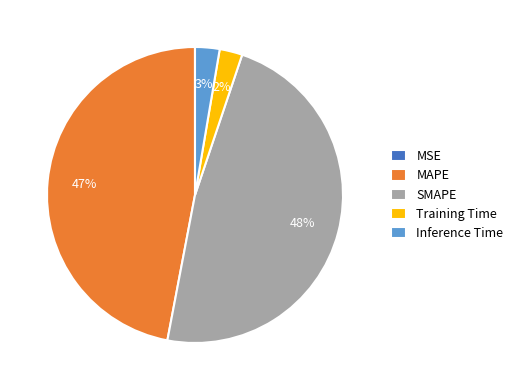

What is the largest slice in the pie chart?

SMAPE